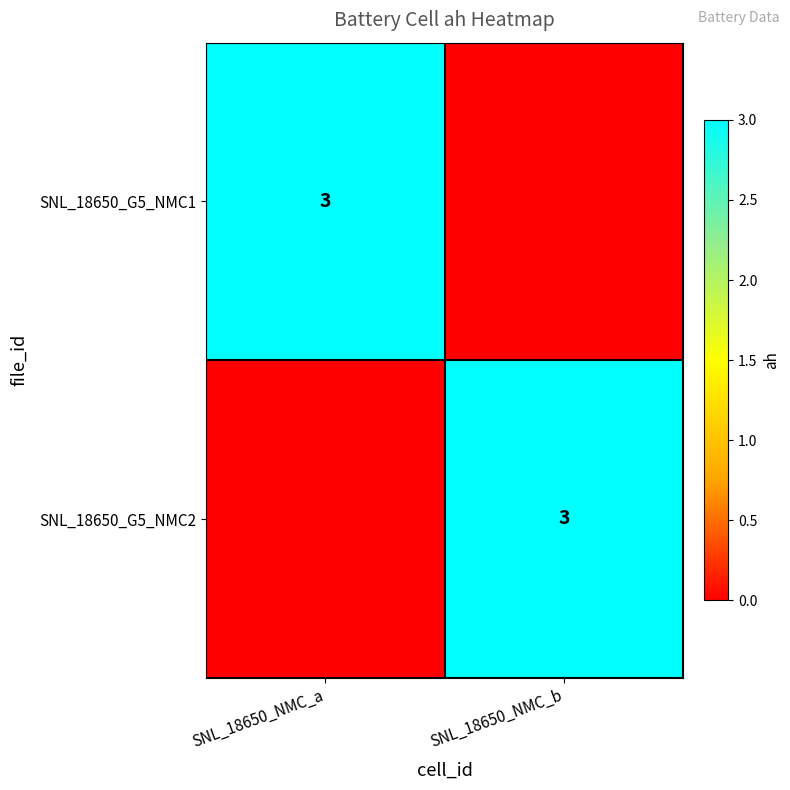

The SNL_18650_G5_NMC1 series shows 4 at SNL_18650_NMC_a. True or false?

False